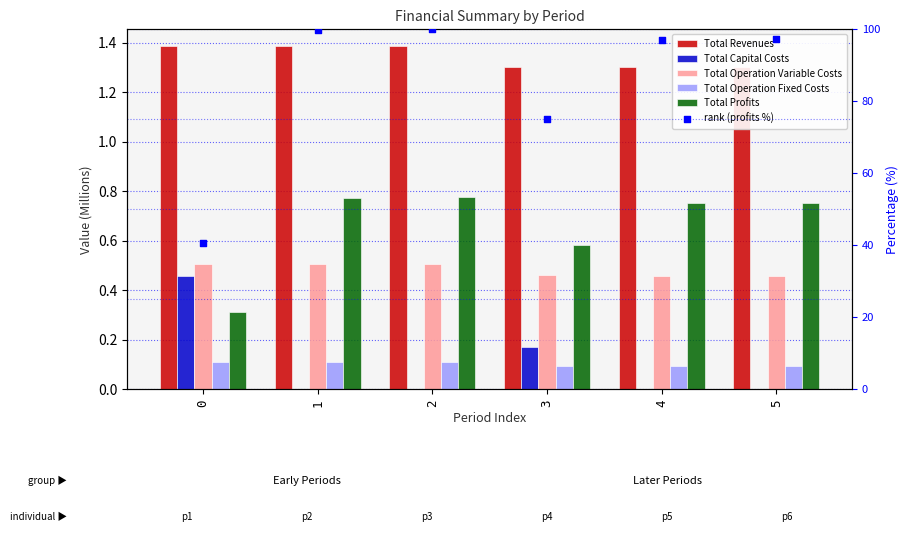

At how many categories does at least one series exceed 16?

6